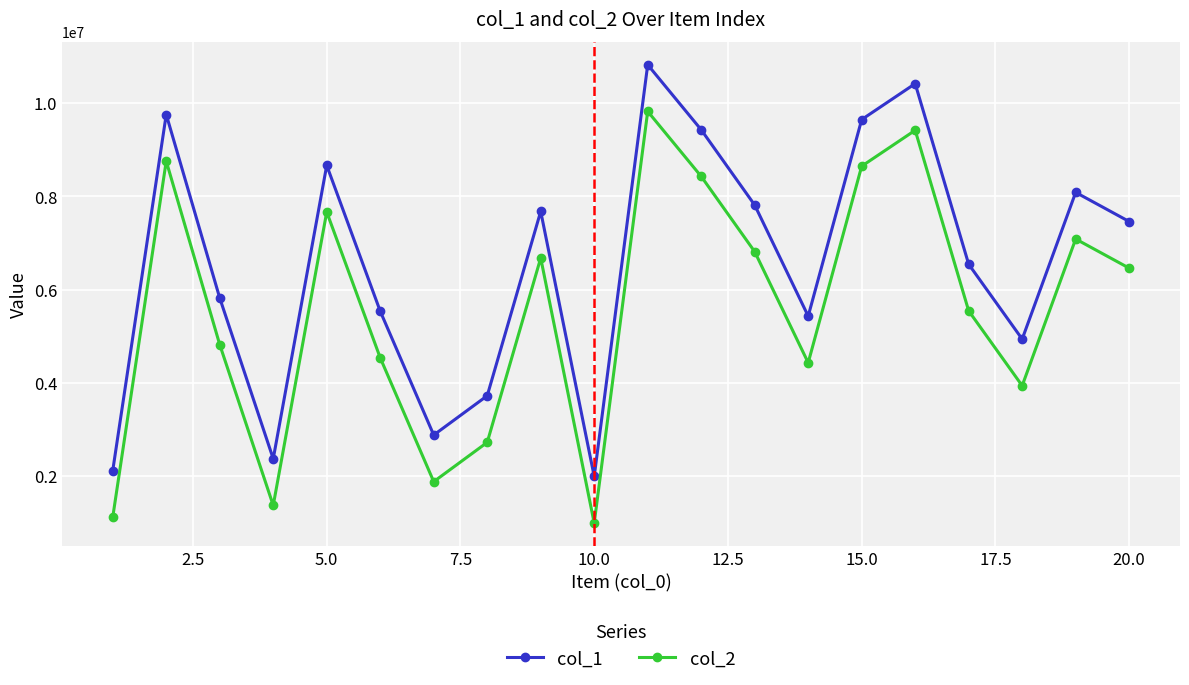

What is the difference between the maximum and minimum values in the col_1 series?

8830857